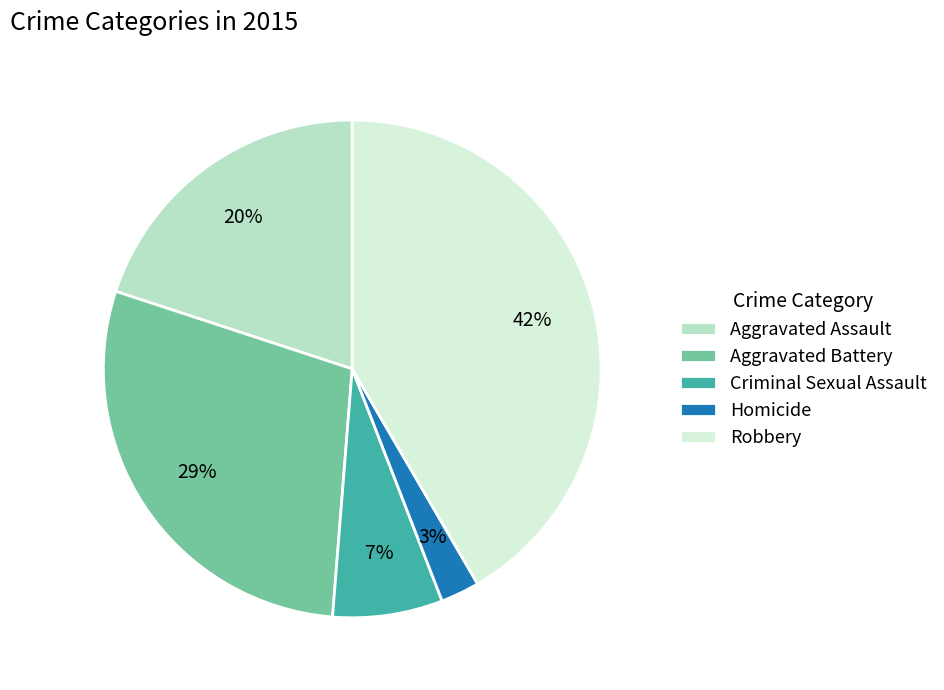

How many slices are in this pie chart?

5